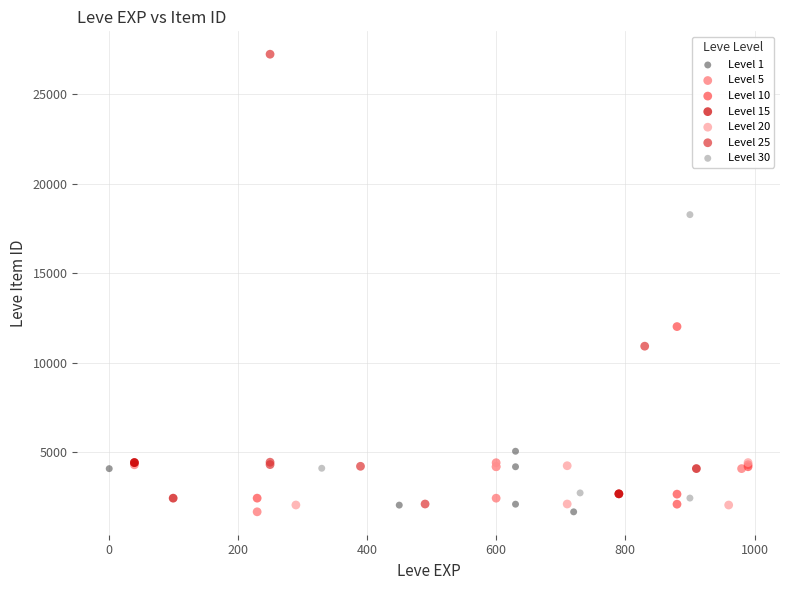

Which series has the widest spread of Y values?

Level 25